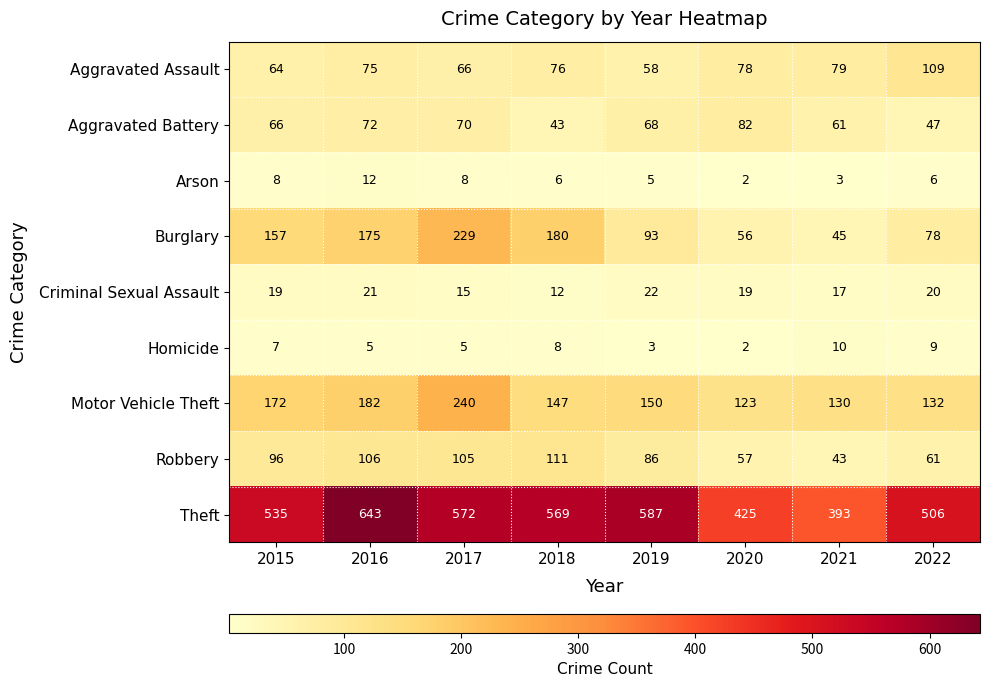

Which category has the lowest value in the Robbery series?

2021